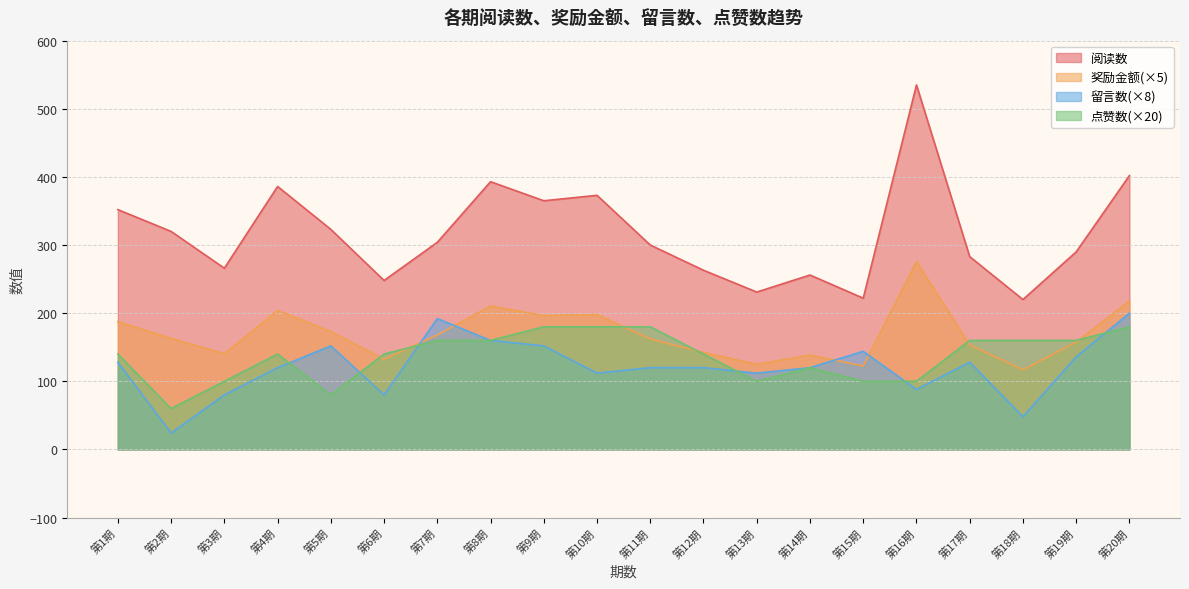

What value does the 阅读数 series have at 第1期?

352.0